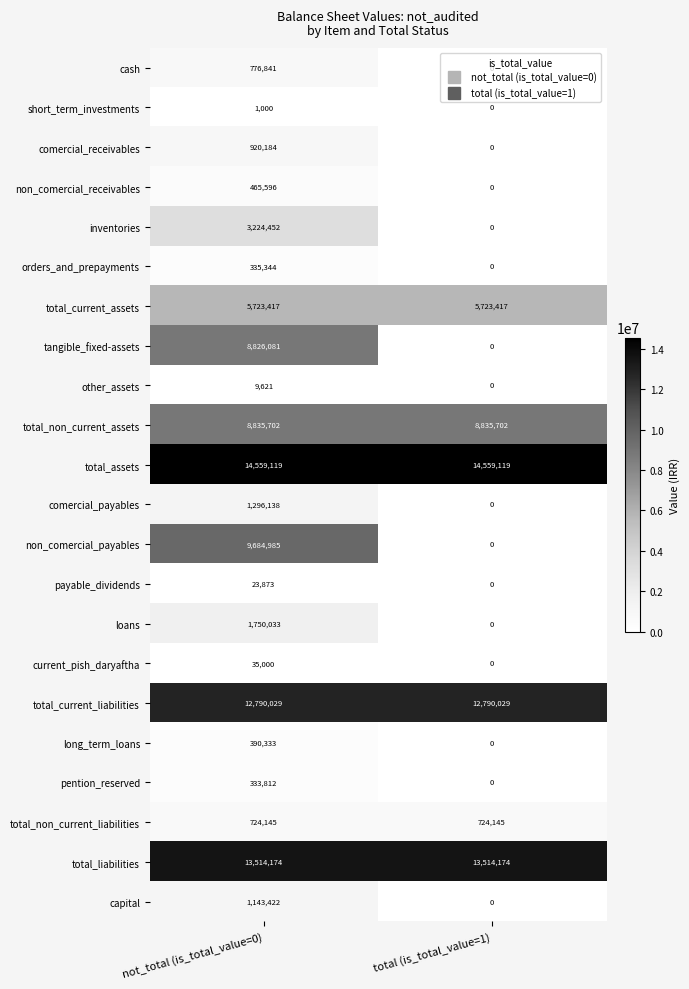

Rank the series by their maximum value, from highest to lowest.

total_assets, total_liabilities, total_current_liabilities, non_comercial_payables, total_non_current_assets, tangible_fixed-assets, total_current_assets, inventories, loans, comercial_payables, capital, comercial_receivables, cash, total_non_current_liabilities, non_comercial_receivables, long_term_loans, orders_and_prepayments, pention_reserved, current_pish_daryaftha, payable_dividends, other_assets, short_term_investments